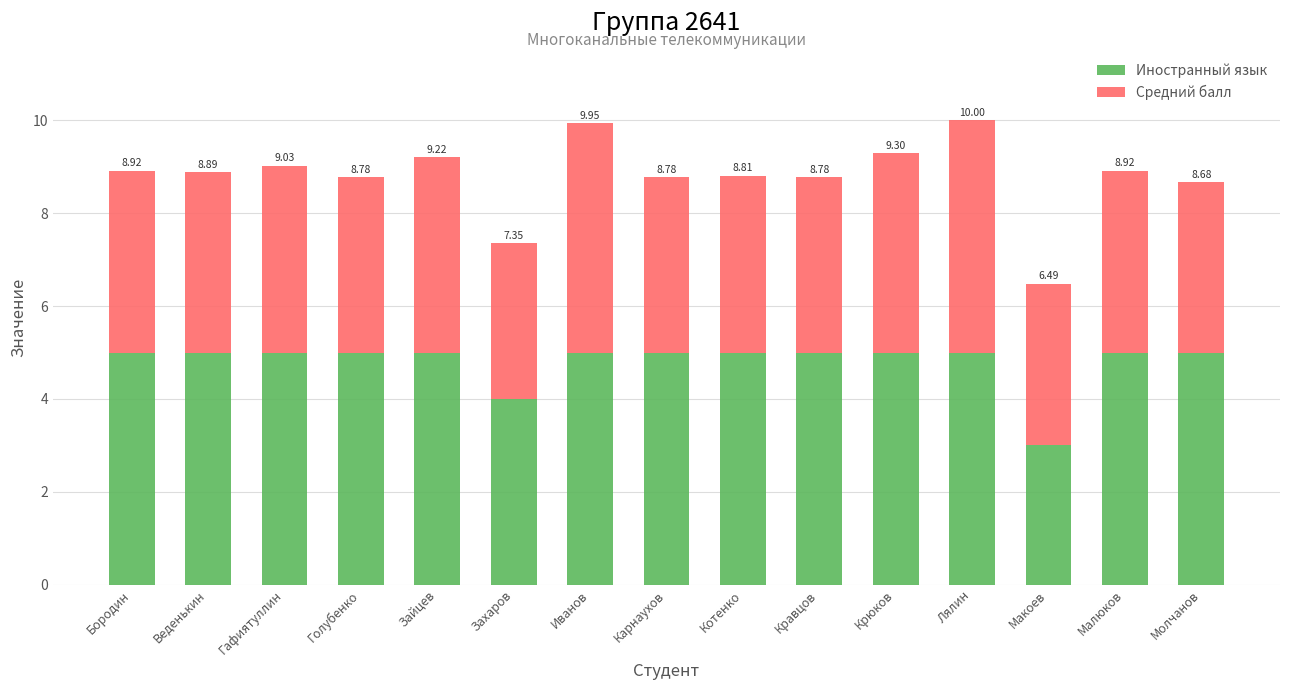

What are all the series names shown in the legend?

Иностранный язык, Средний балл